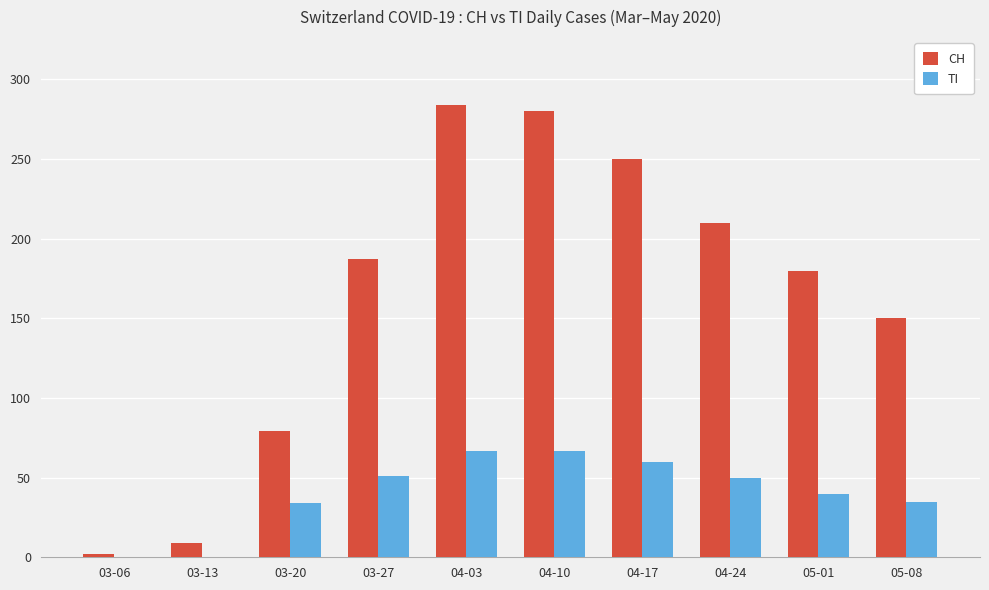

How many series are shown in this chart?

2